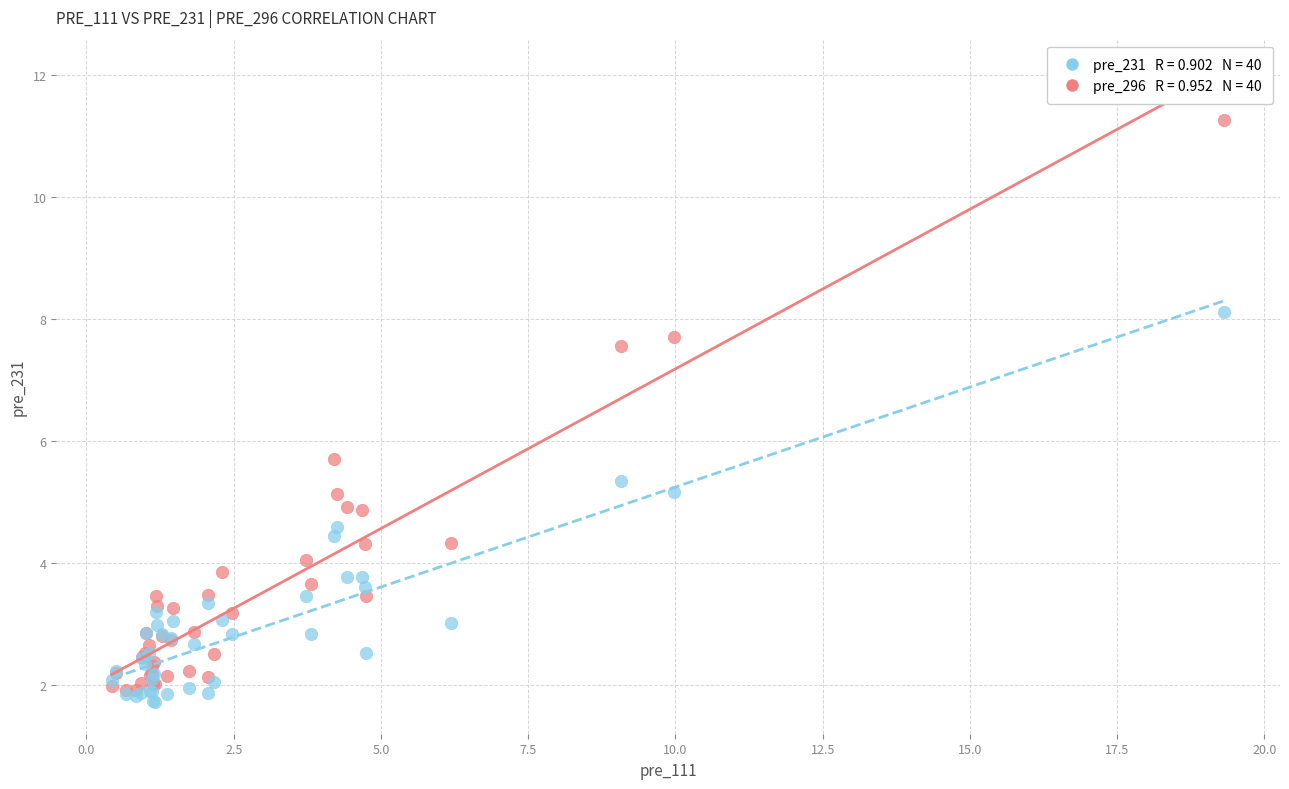

Across all series, what Y value is closest to 6?

5.7